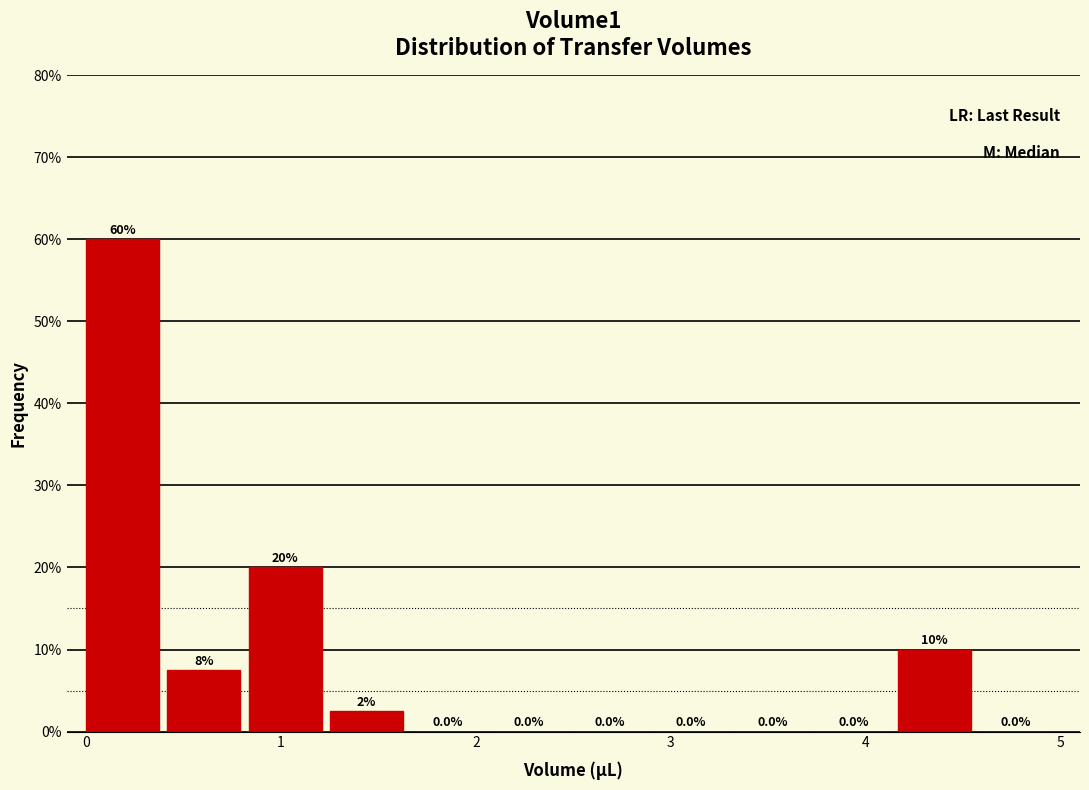

Which range on the x-axis has the tallest bar?

0.0 to 0.4